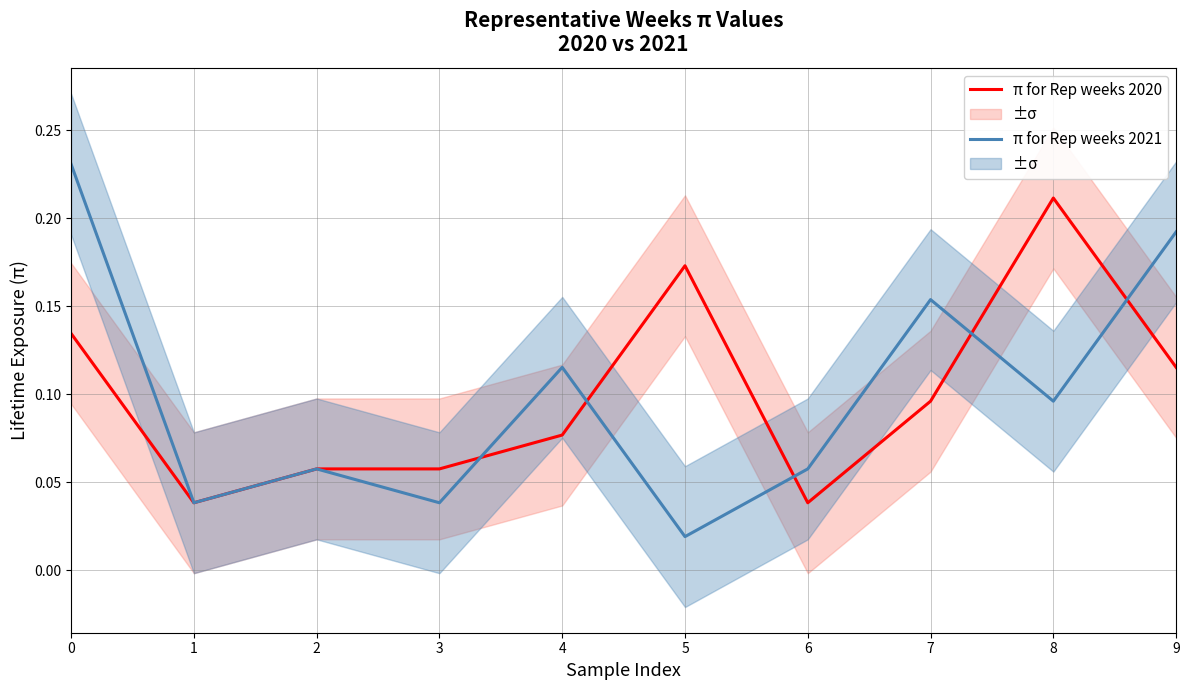

How many intersections are there between π for Rep weeks 2021 and π for Rep weeks 2020?

5